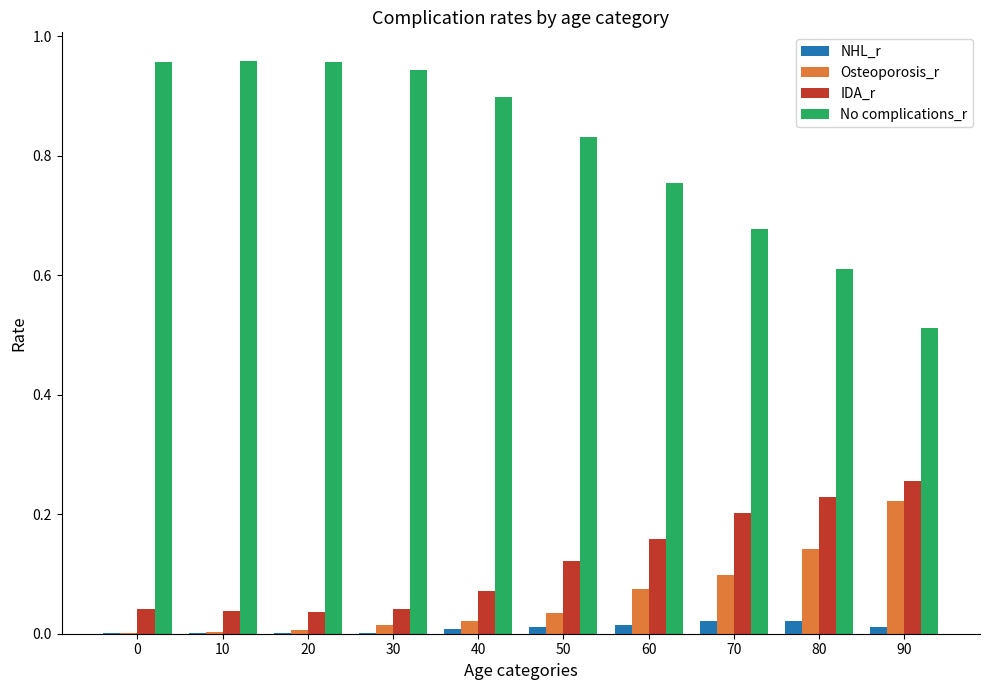

What is the sum of all No complications_r values?

8.1